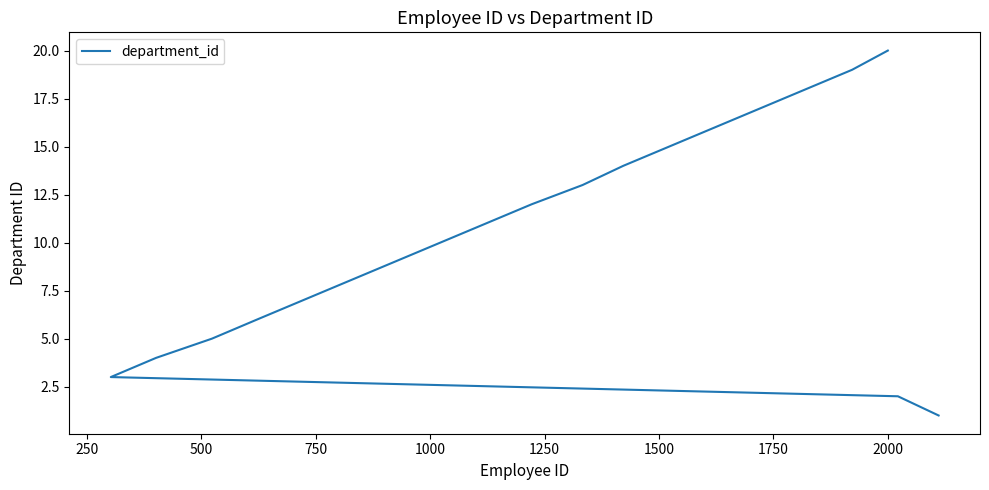

Reading right to left, extract all data points from this chart.

20	19	18	17	16	15	14	13	12	11	10	9	8	7	6	5	4	3	2	1